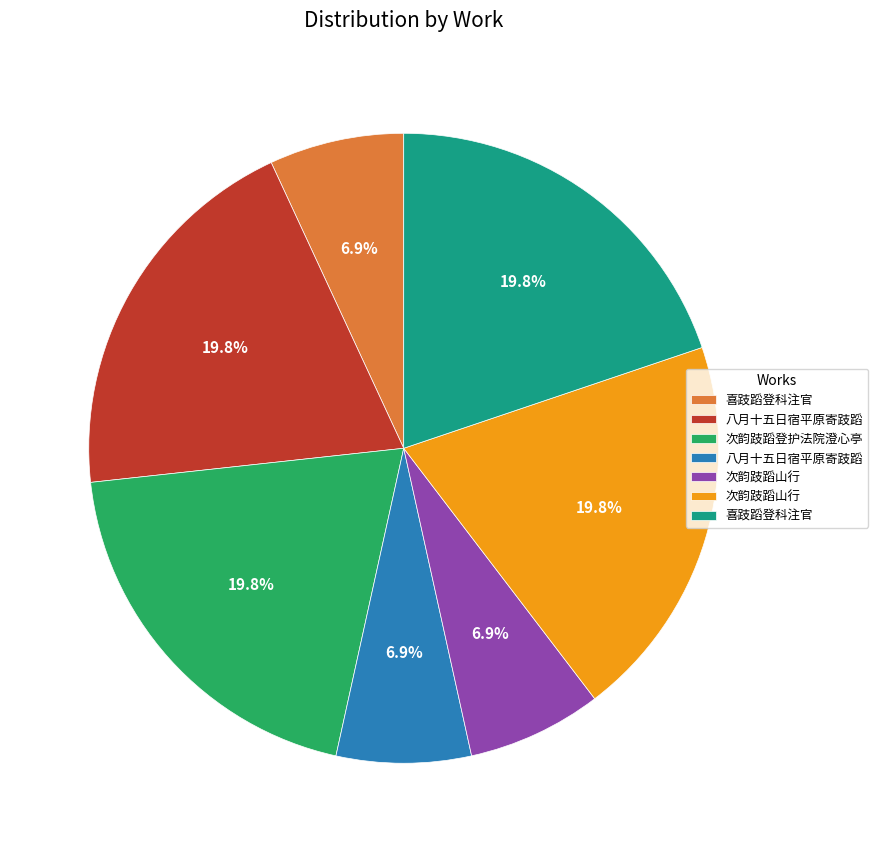

Is there a majority slice in this chart?

No